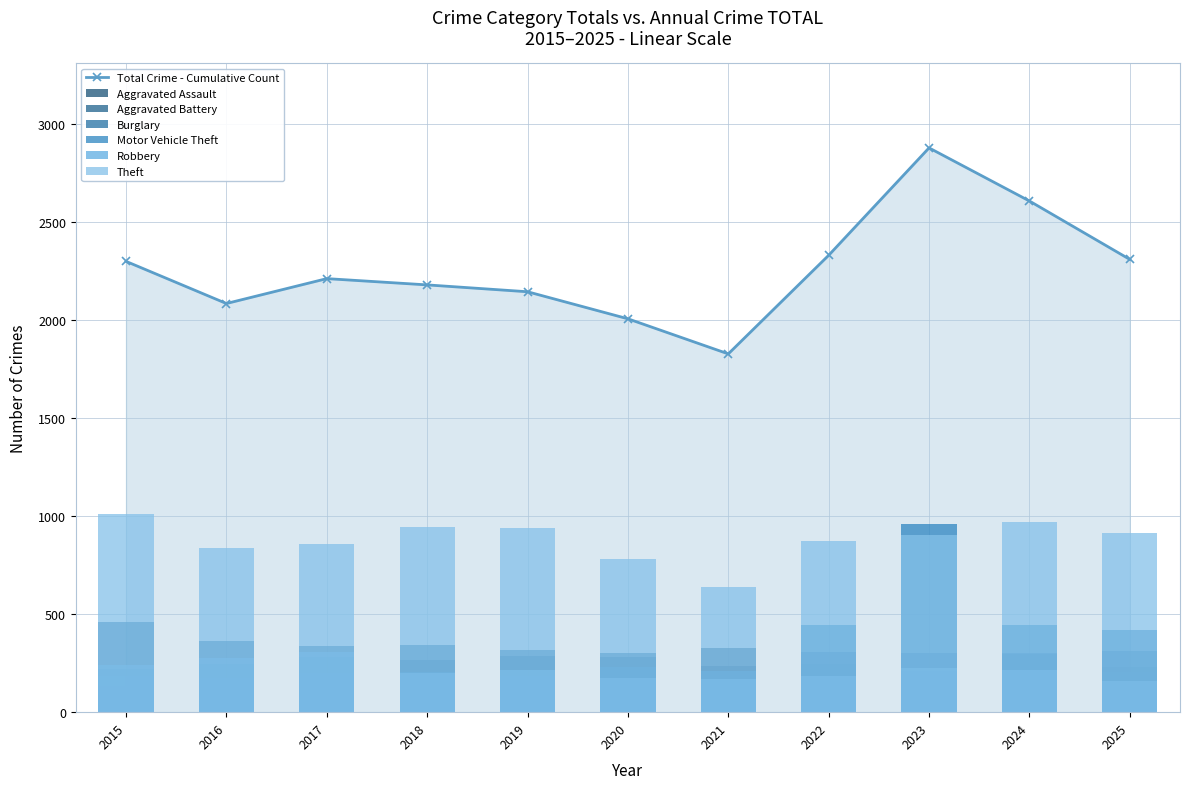

The value of Total Crime - Cumulative Count at 2020 is 1266. True or false?

False